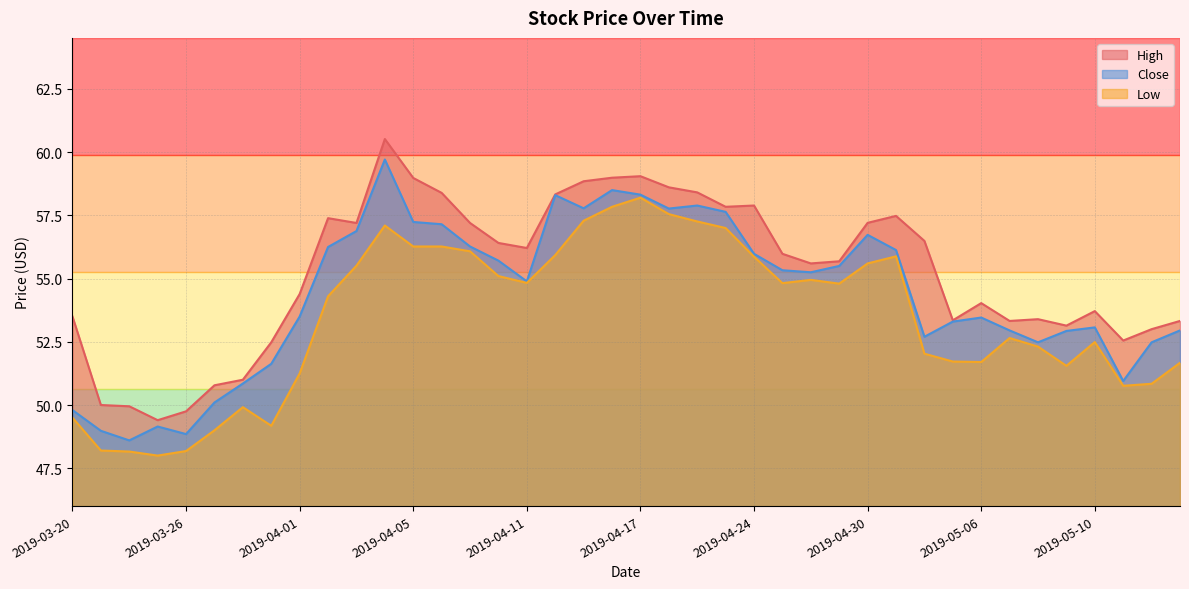

What is the sum of the Close values at 2019-04-29 and 2019-04-03?

112.4